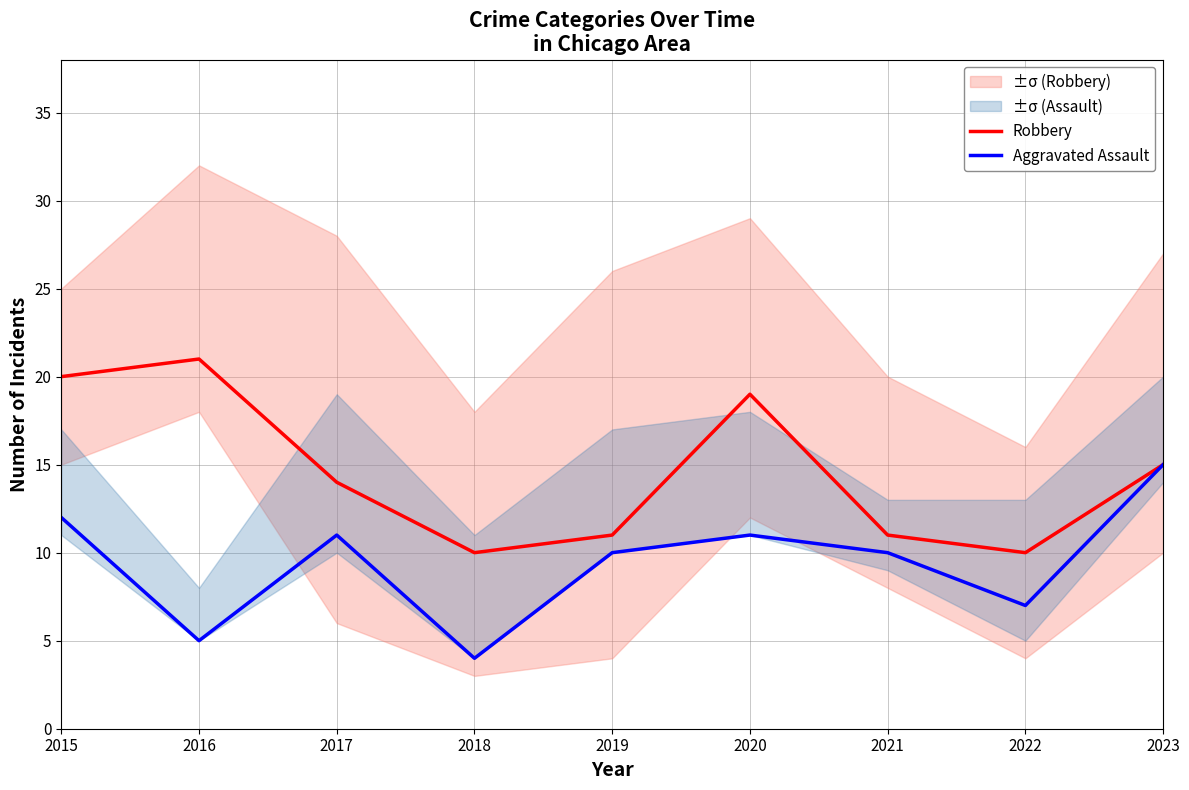

List the series in order of their peak value, highest first.

Robbery, Aggravated Assault